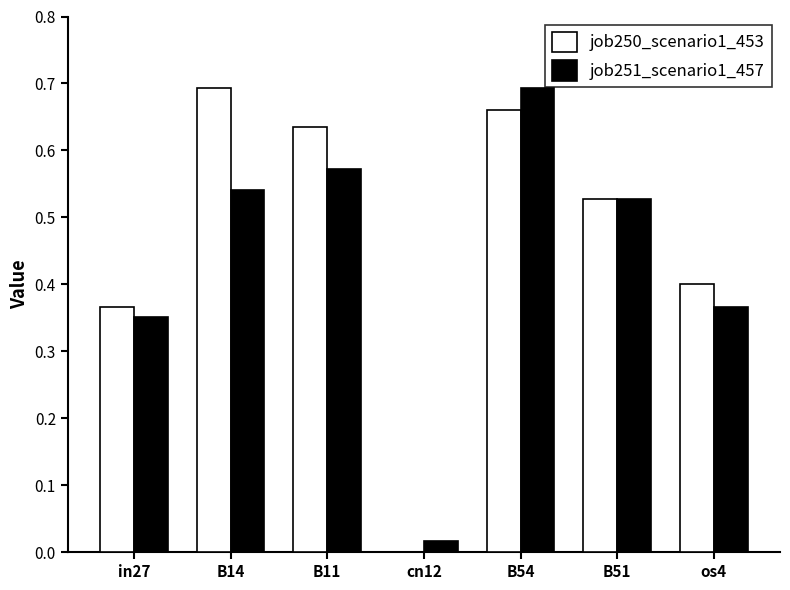

Is it true that job250_scenario1_453 equals 0.4 at in27?

True